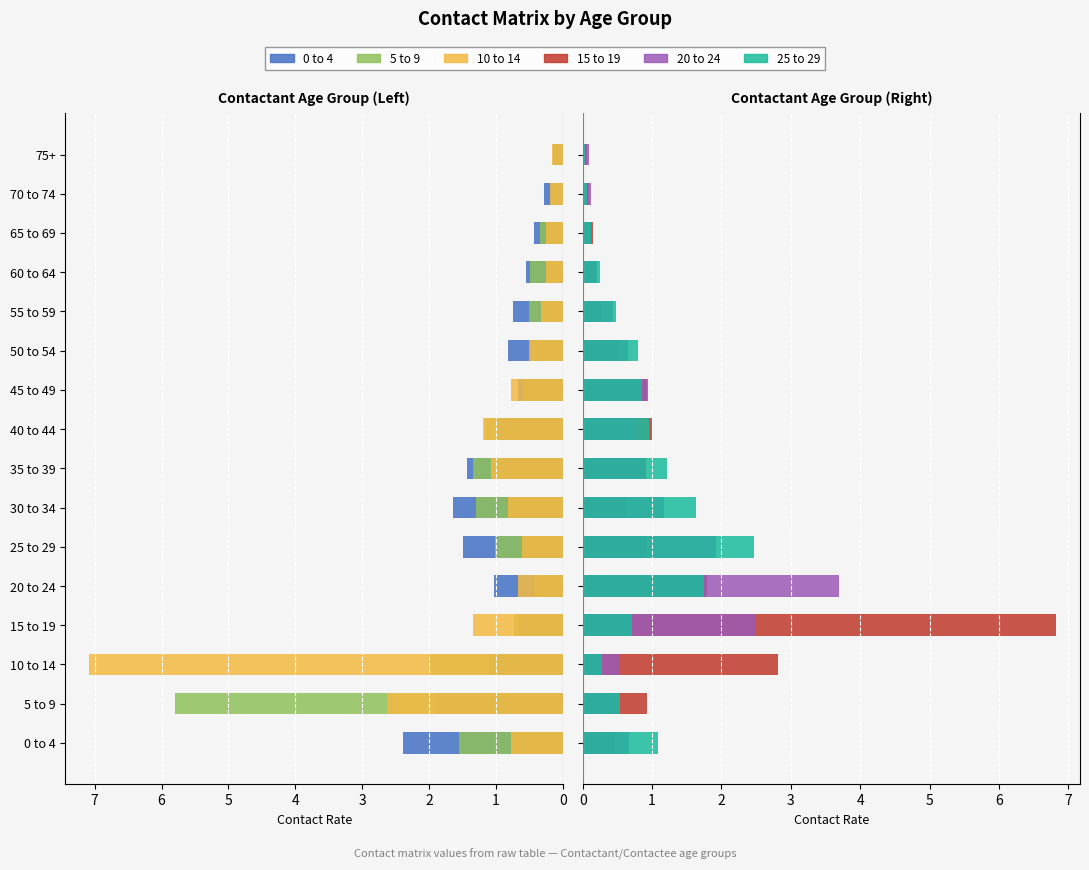

Reading right to left, extract all data points from this chart.

0 to 4: 0.1	0.3	0.4	0.5	0.7	0.8	0.7	1.0	1.4	1.6	1.5	1.0	0.7	1.1	1.9	2.4
5 to 9: 0.1	0.2	0.3	0.5	0.5	0.5	0.6	1.2	1.3	1.3	1.0	0.4	0.7	2.0	5.8	1.5
10 to 14: 0.2	0.2	0.3	0.3	0.3	0.5	0.8	1.2	1.1	0.8	0.6	0.7	1.3	7.1	2.6	0.8
15 to 19: 0.1	0.1	0.2	0.2	0.3	0.5	0.9	1.0	0.9	0.6	0.9	1.8	6.8	2.8	0.9	0.5
20 to 24: 0.1	0.1	0.1	0.2	0.4	0.7	0.9	0.8	0.9	1.2	1.9	3.7	2.5	0.5	0.5	0.7
25 to 29: 0.0	0.1	0.1	0.3	0.5	0.8	0.9	1.0	1.2	1.6	2.5	1.8	0.7	0.3	0.5	1.1